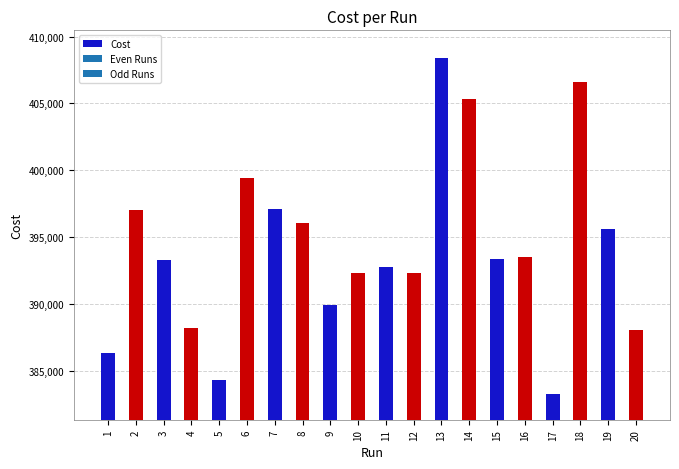

What is the ratio of the value at 11 to the value at 1?

1.0